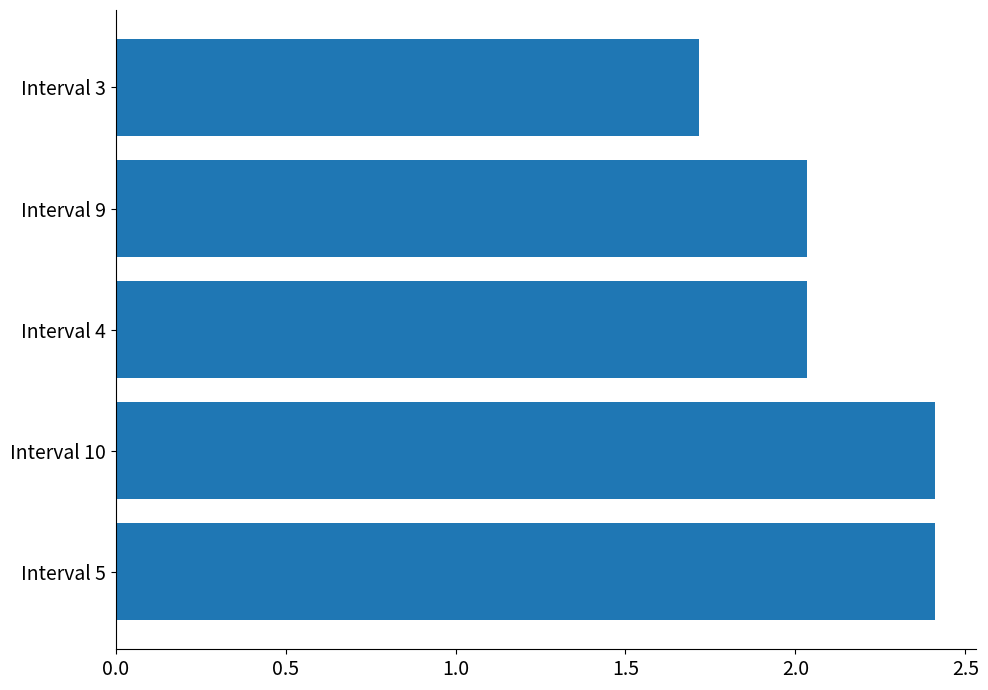

How many bars are there in total?

5